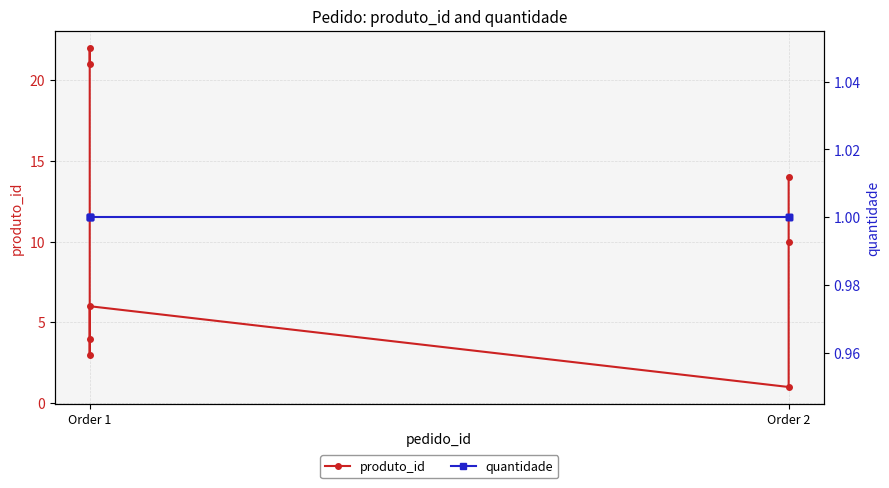

Which has a higher value, Order 1 or Order 2?

Order 2